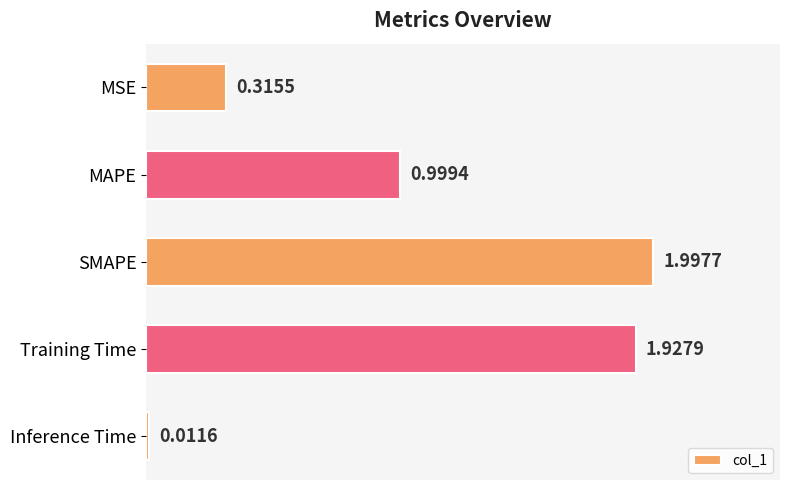

What is the sum of all values?

5.3